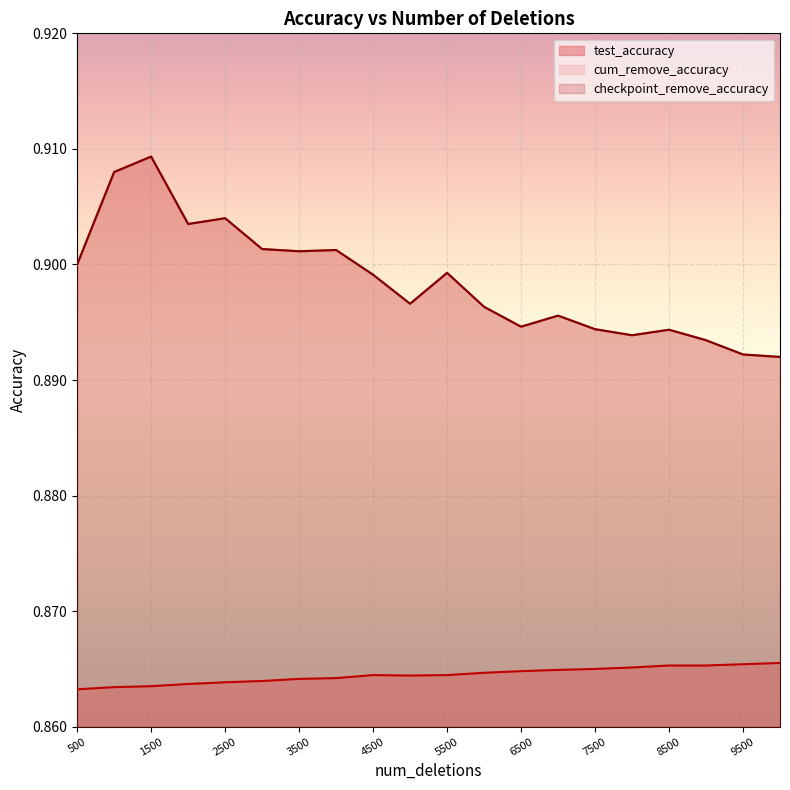

What are all the series names shown in the legend?

test_accuracy, cum_remove_accuracy, checkpoint_remove_accuracy